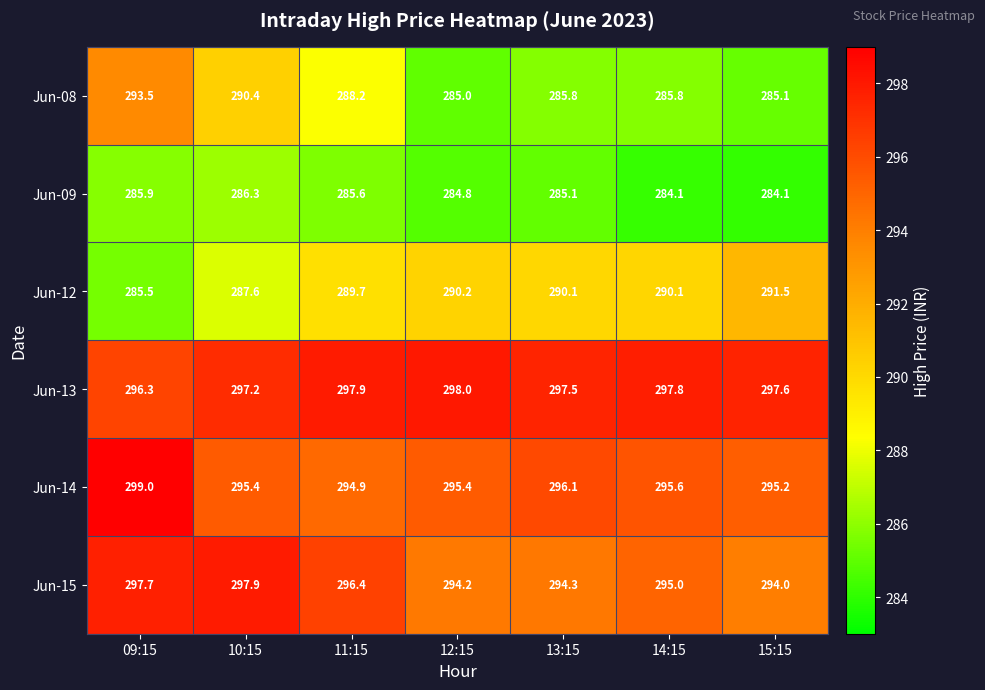

What is the difference between the highest and lowest values at 14:15?

13.7